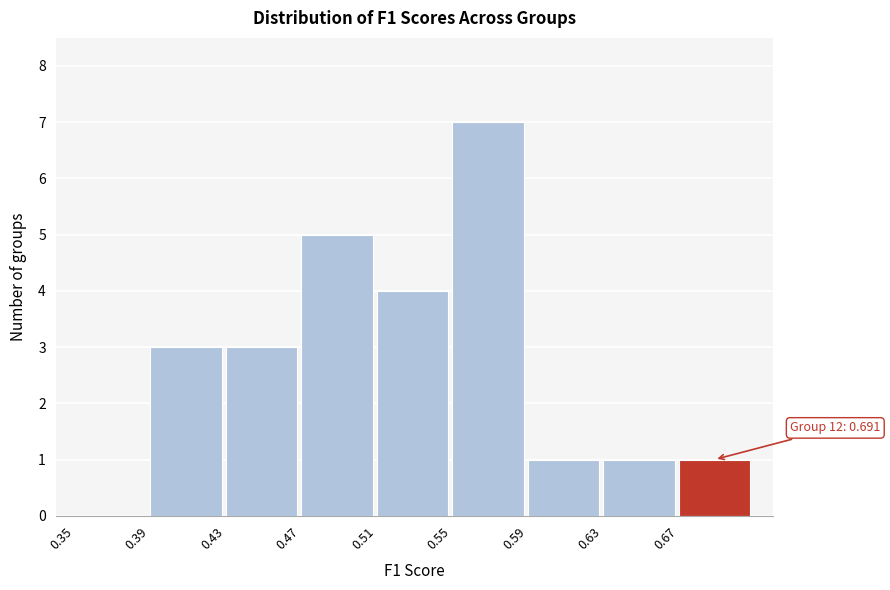

Over which range of the x-axis is the bar tallest?

0.55 to 0.59